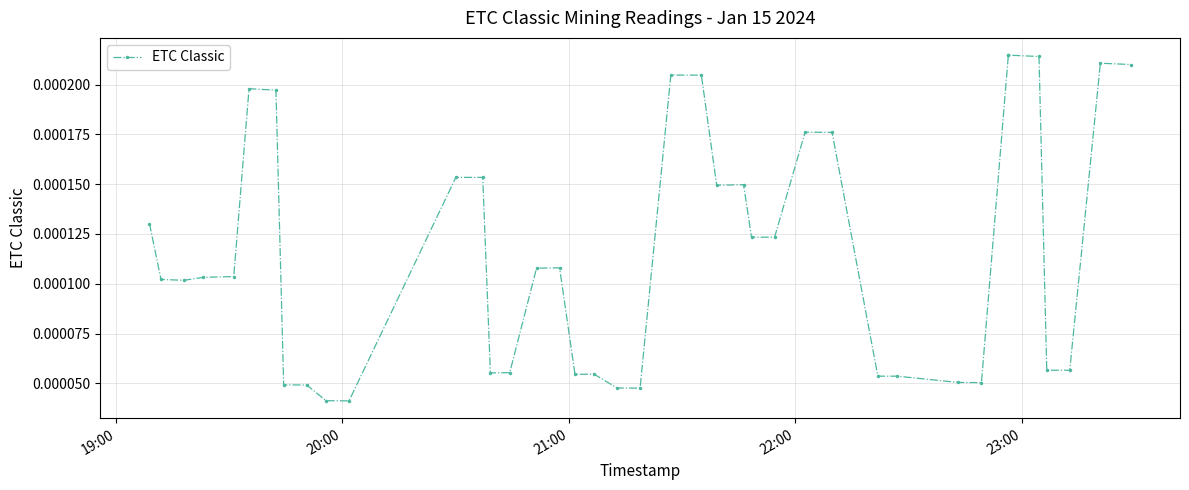

True or false: the data shows 0.0 at 31.

False